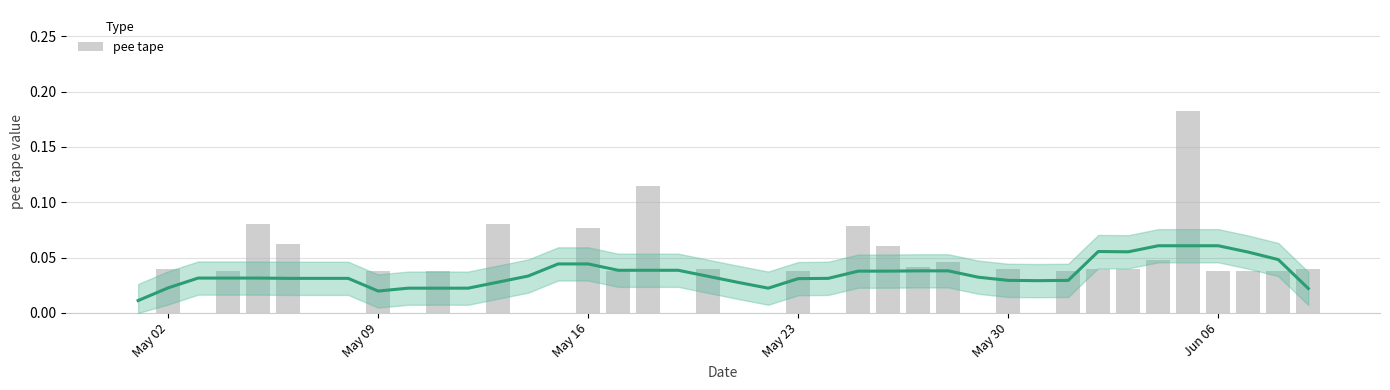

How many data points does each series have?

40